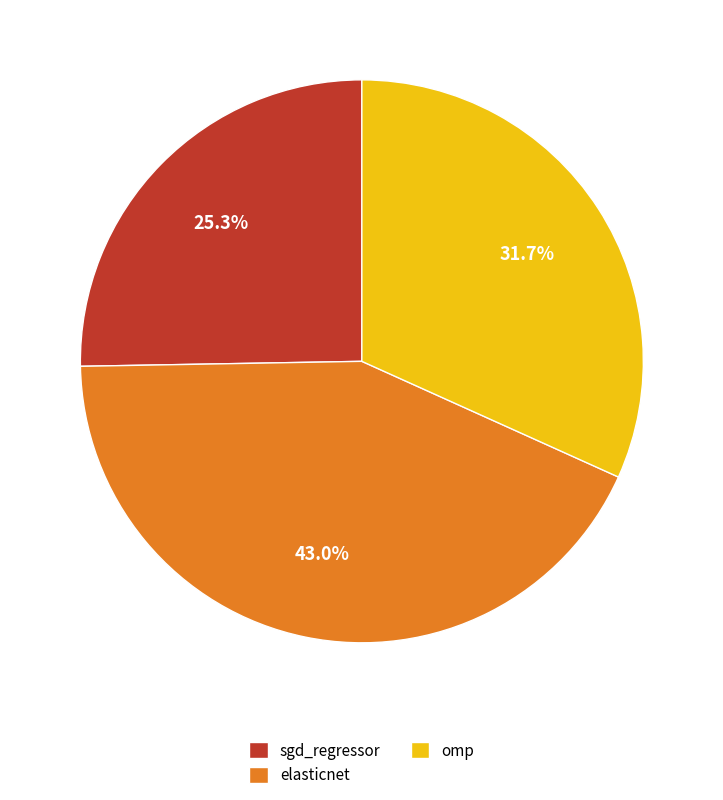

Do elasticnet and omp together represent more than half of the pie?

Yes